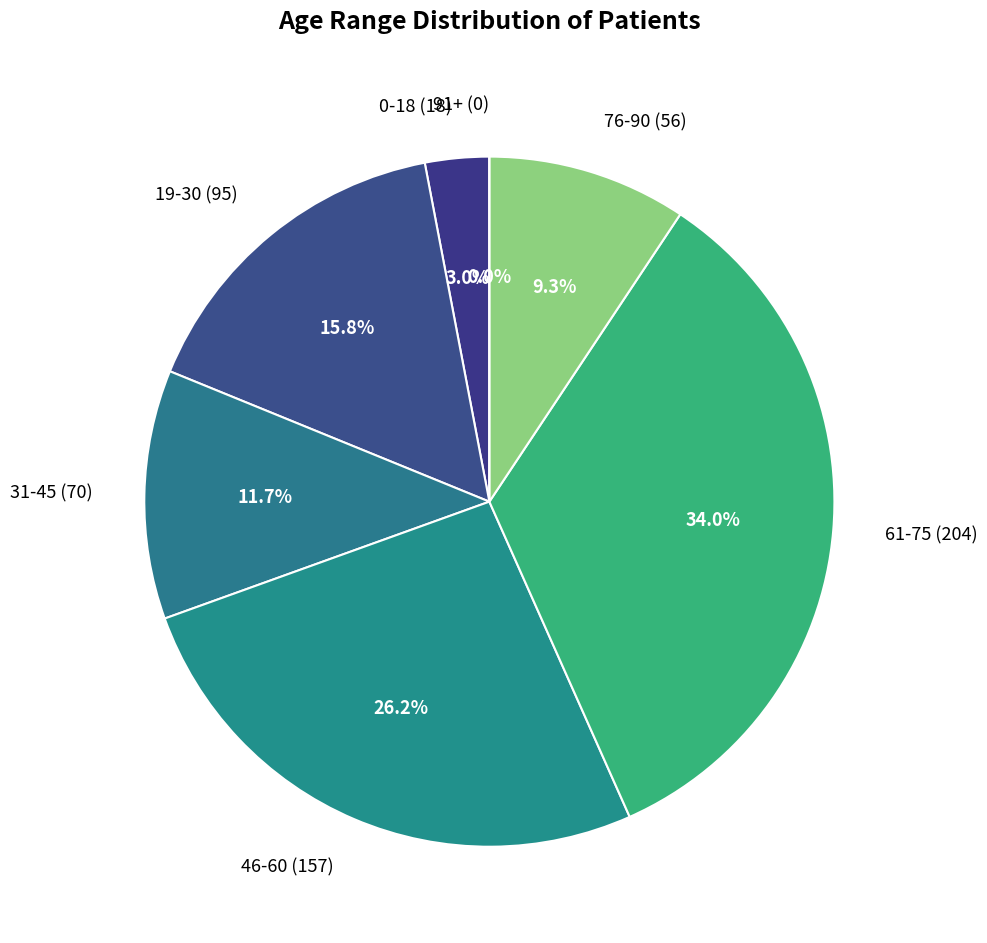

To the nearest percent, what portion does 76-90 represent?

9%